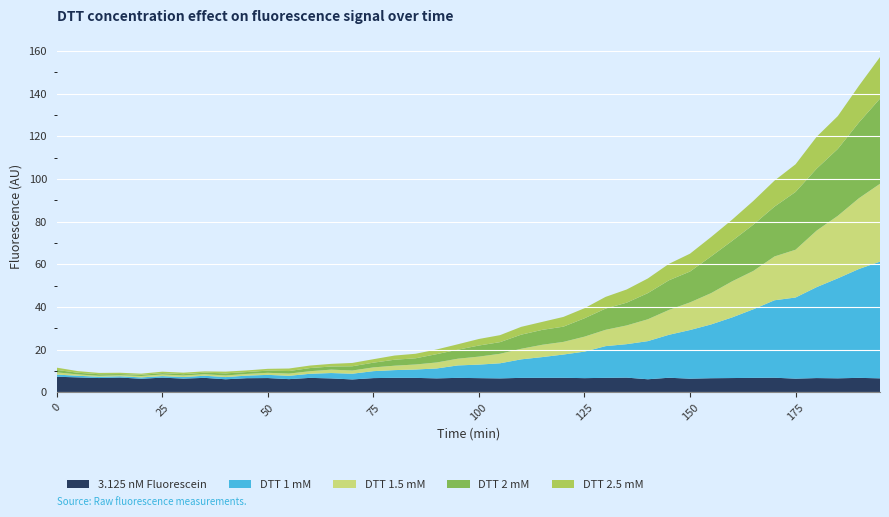

Reading left to right, list all the values displayed in this chart.

3.125 nM Fluorescein: 7.3	7.0	6.7	6.9	6.4	6.9	6.5	6.8	6.1	6.6	6.7	6.2	6.8	6.5	6.1	6.7	6.8	6.8	6.5	6.8	6.7	6.5	6.8	6.8	6.8	6.7	6.8	6.9	6.1	6.8	6.4	6.6	6.7	6.8	6.9	6.4	6.7	6.6	6.8	6.6
DTT 1 mM: 1.0	0.8	0.6	0.6	0.6	0.7	0.7	1.0	1.0	1.2	1.5	1.6	1.9	2.5	2.7	3.3	3.6	3.9	4.6	5.8	6.3	7.1	8.7	9.7	10.9	12.4	14.8	15.7	17.9	20.1	22.8	25.2	28.4	32.1	36.3	38.0	42.6	46.8	51.0	54.7
DTT 1.5 mM: 1.0	0.6	0.5	0.5	0.7	0.8	0.7	0.7	0.8	0.8	1.0	1.0	1.2	1.6	1.5	1.8	2.1	2.4	2.8	3.1	3.8	4.5	4.9	5.8	5.9	7.0	7.6	8.8	10.2	11.7	12.9	14.7	16.9	18.0	20.5	22.4	26.5	29.3	33.1	36.5
DTT 2 mM: 1.1	0.8	0.7	0.6	0.6	0.6	0.6	0.7	1.0	0.9	1.0	1.2	1.5	1.5	2.0	2.2	2.8	2.9	3.9	4.2	5.2	5.5	6.6	7.0	7.1	8.6	9.9	10.7	12.2	13.9	14.5	17.2	18.9	21.7	23.3	27.1	29.0	31.3	35.5	39.9
DTT 2.5 mM: 1.1	0.8	0.6	0.6	0.5	0.7	0.7	0.6	0.8	0.8	0.8	1.2	1.2	1.2	1.6	1.6	2.0	2.1	2.2	2.5	3.1	3.3	3.7	3.7	4.6	4.7	5.5	6.2	6.9	7.7	8.4	9.1	10.0	11.1	12.2	12.9	14.9	15.4	17.2	19.5